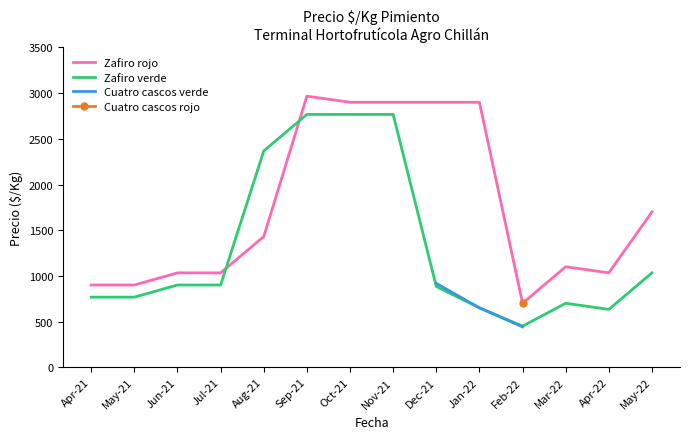

The value of Zafiro rojo at Feb-22 is 184. True or false?

False